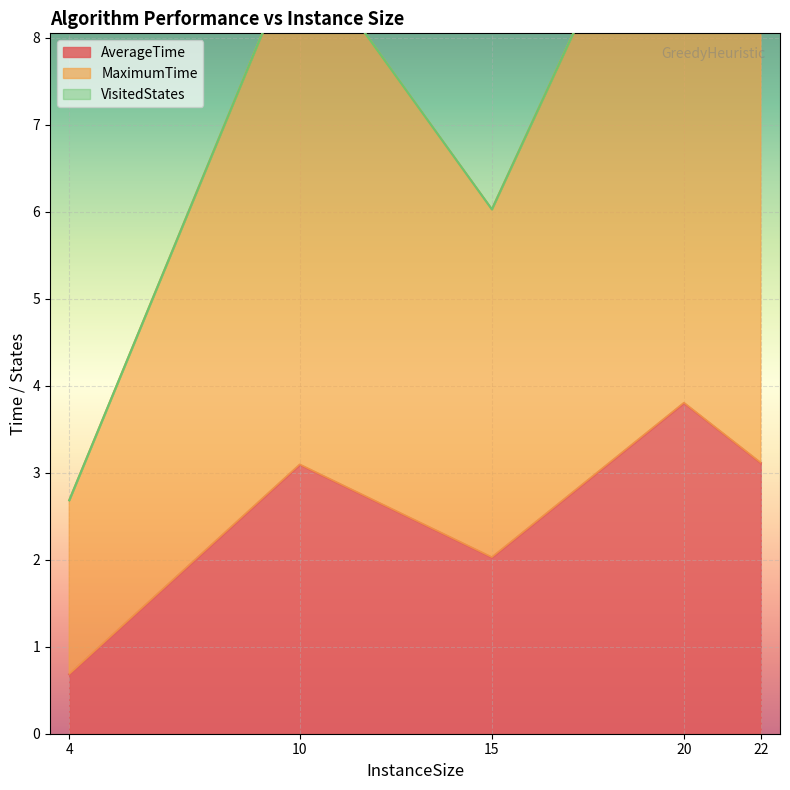

What is the maximum value for AverageTime?

3.8